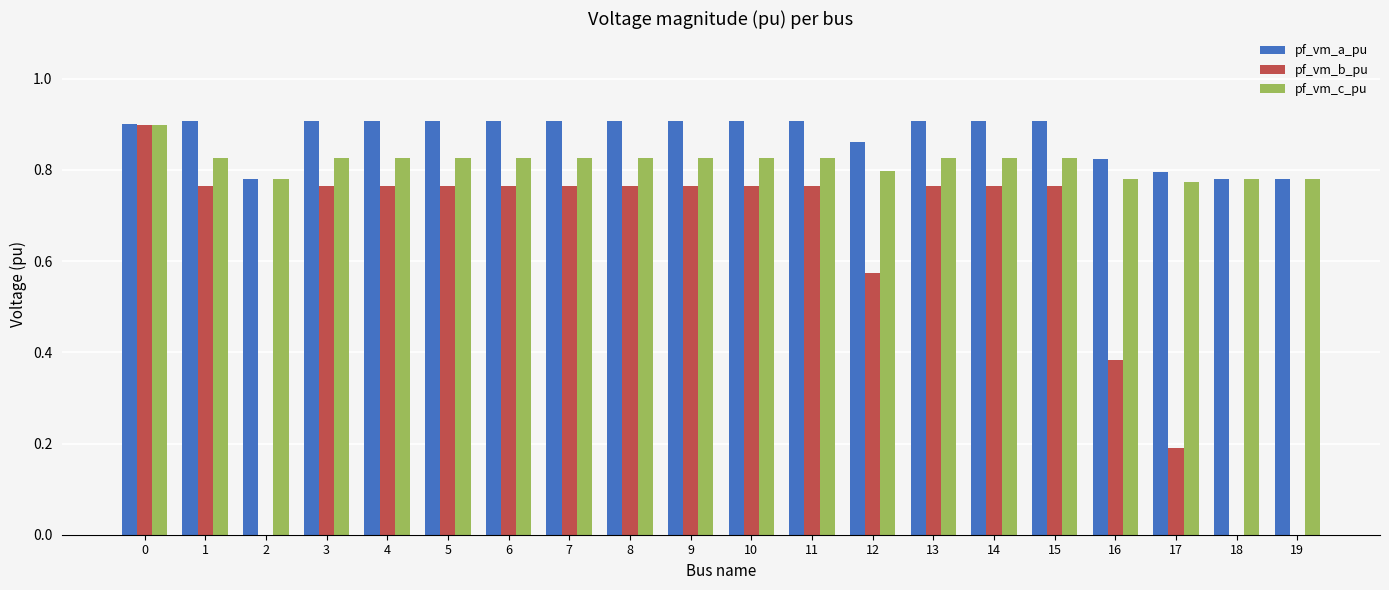

Is the value of pf_vm_b_pu at 7 greater than the value of pf_vm_a_pu at 8?

No